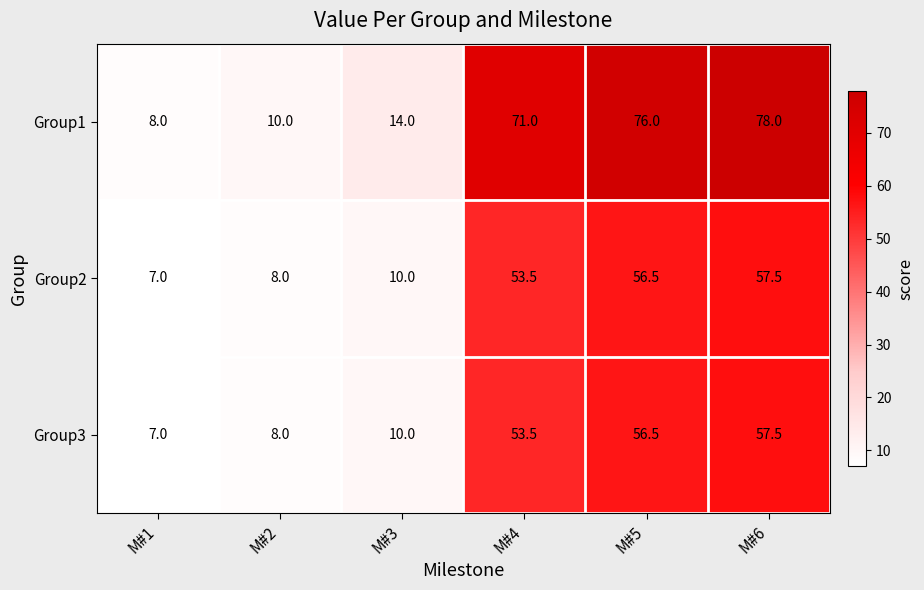

Reading left to right, transcribe all the data shown in this chart.

Group1: 8.0	10.0	14.0	71.0	76.0	78.0
Group2: 7.0	8.0	10.0	53.5	56.5	57.5
Group3: 7.0	8.0	10.0	53.5	56.5	57.5